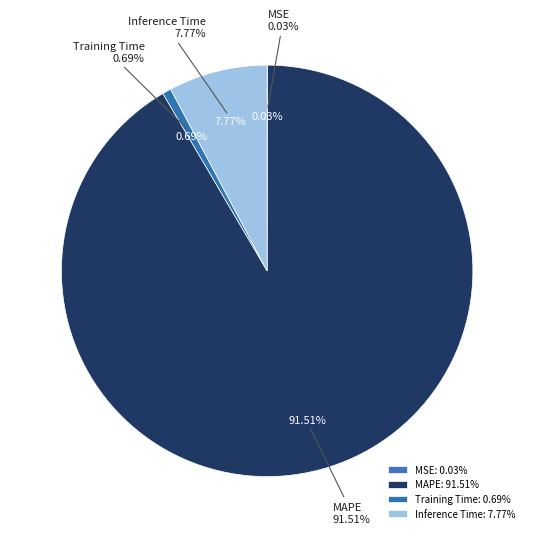

What is the total percentage of Training Time and MSE?

0.7%